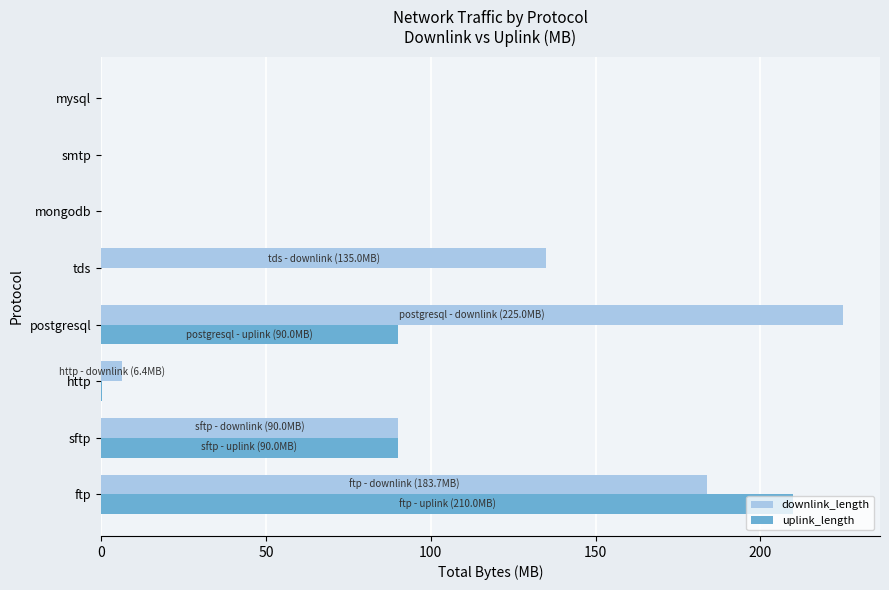

What is the sum of all downlink_length values?

640.1